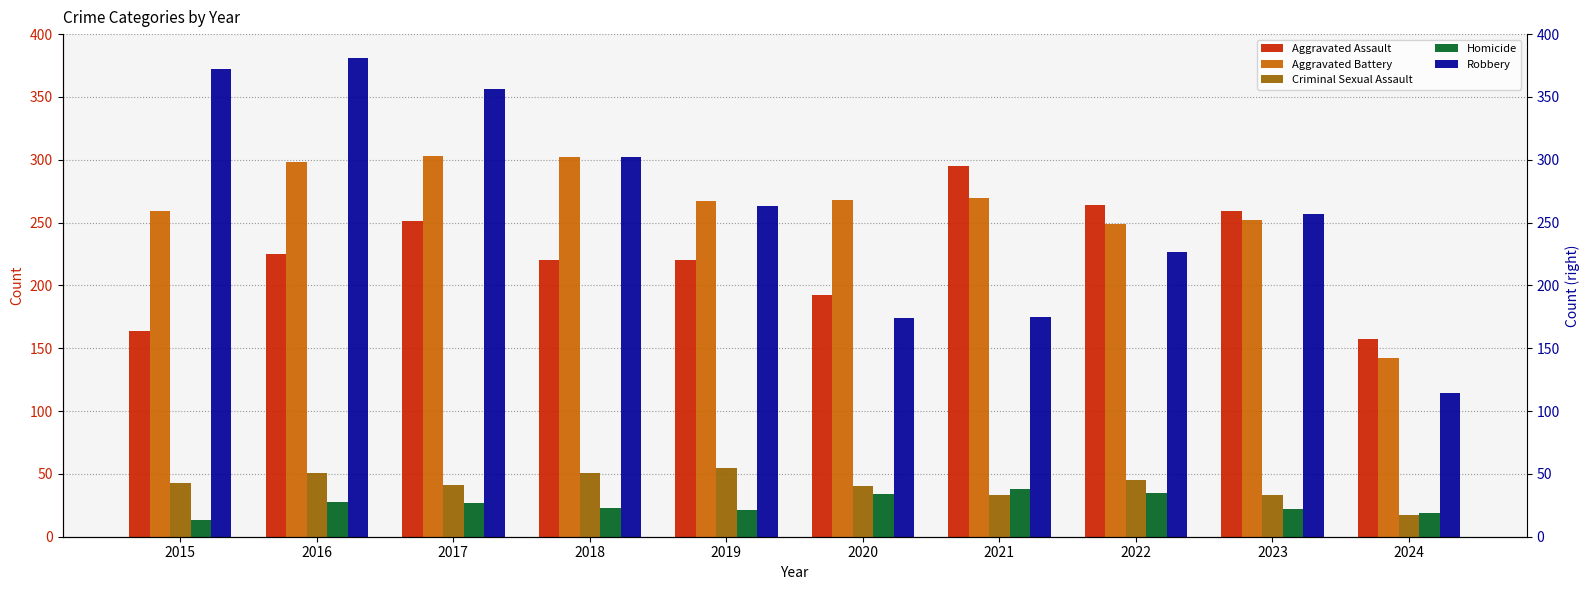

How many values in the Aggravated Battery series are below 268?

5